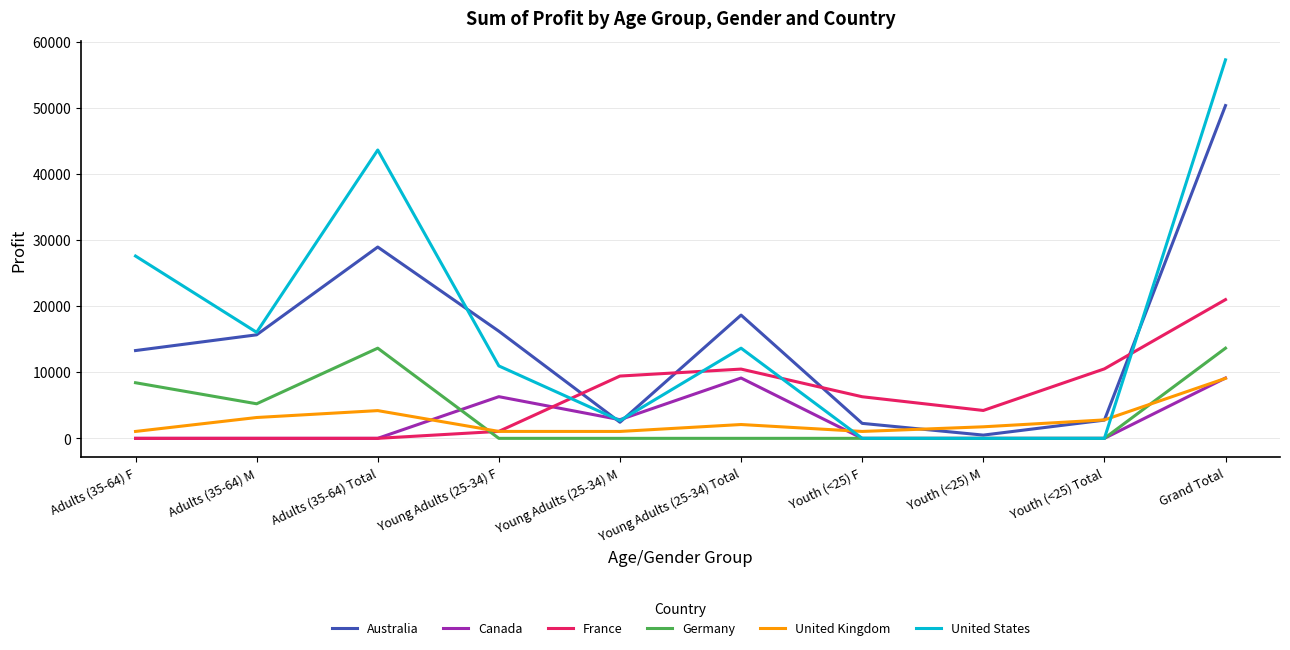

Which series has the largest range (max minus min)?

United States